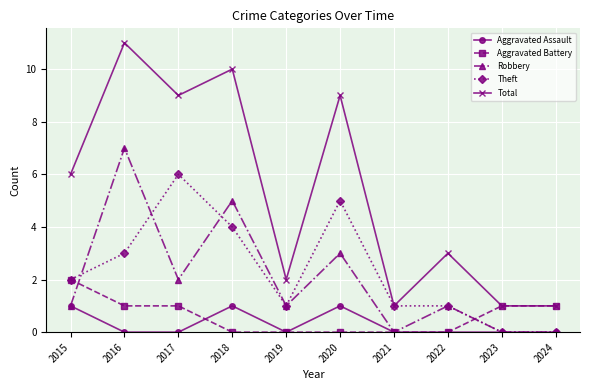

Read the Robbery value at 2020.

3